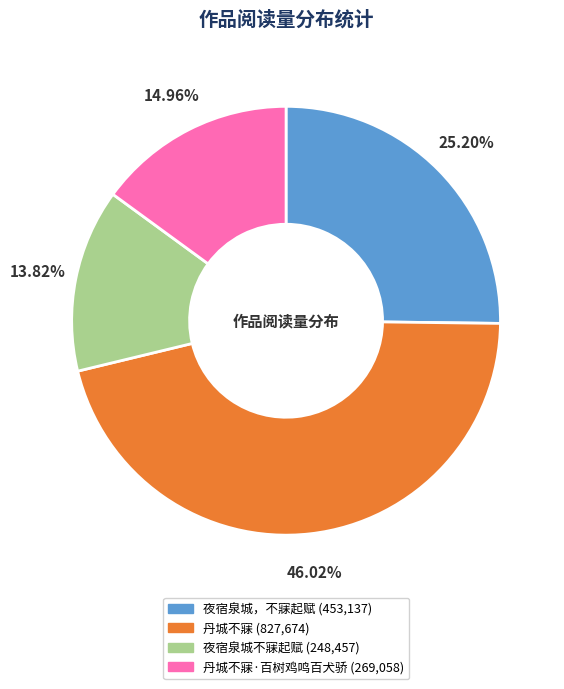

Does any single category account for the majority?

No